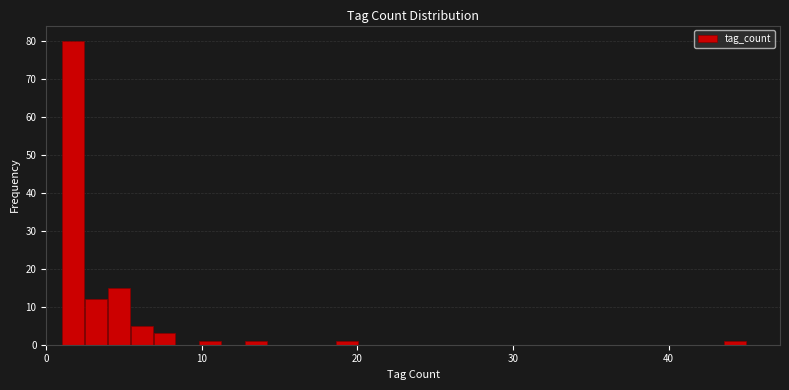

Read against the x-axis, roughly where is the centre of the tallest bar?

2